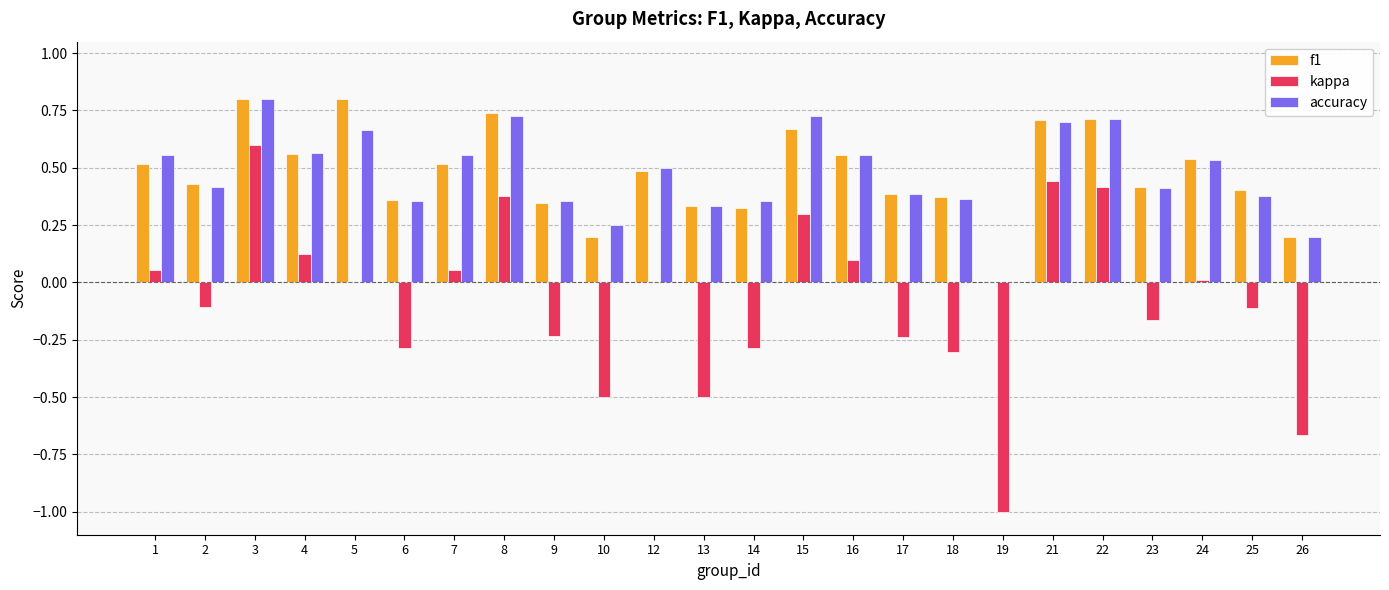

What is the greatest value displayed?

0.8